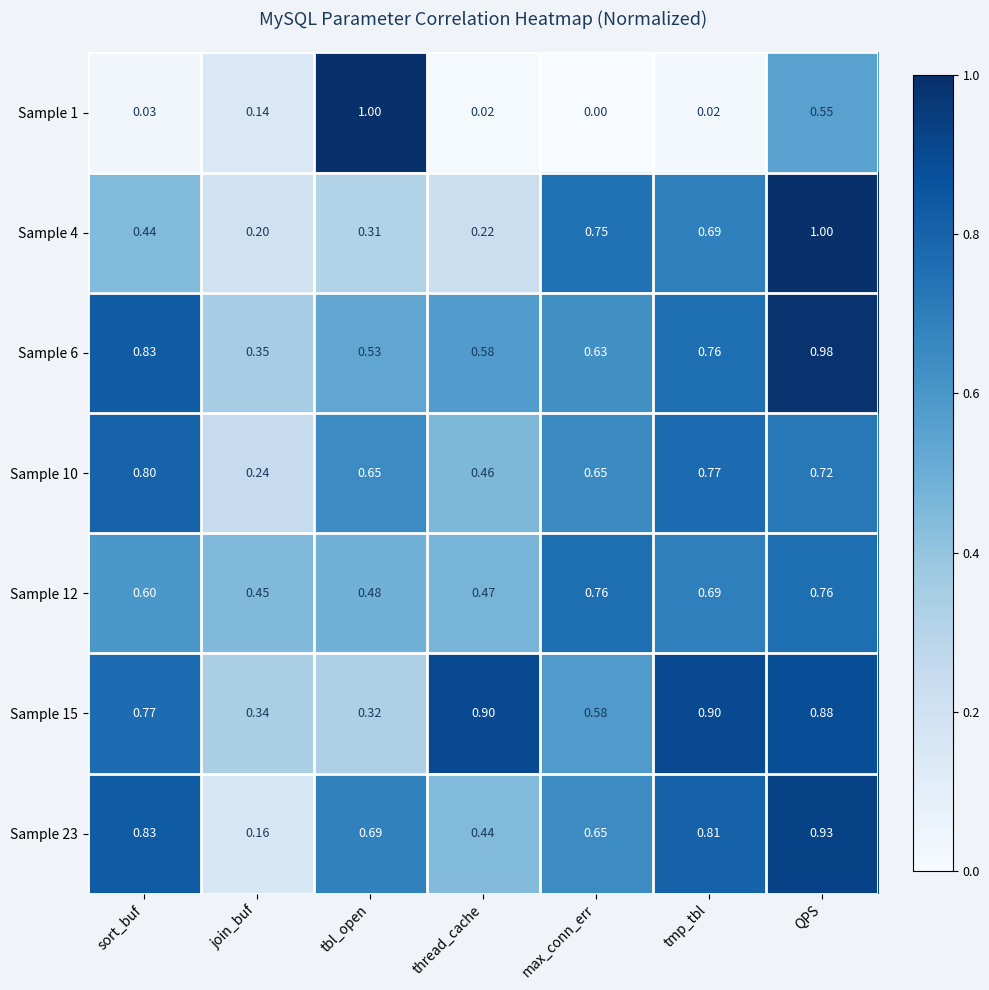

Where is Sample 12 nearest to the value 0?

join_buf